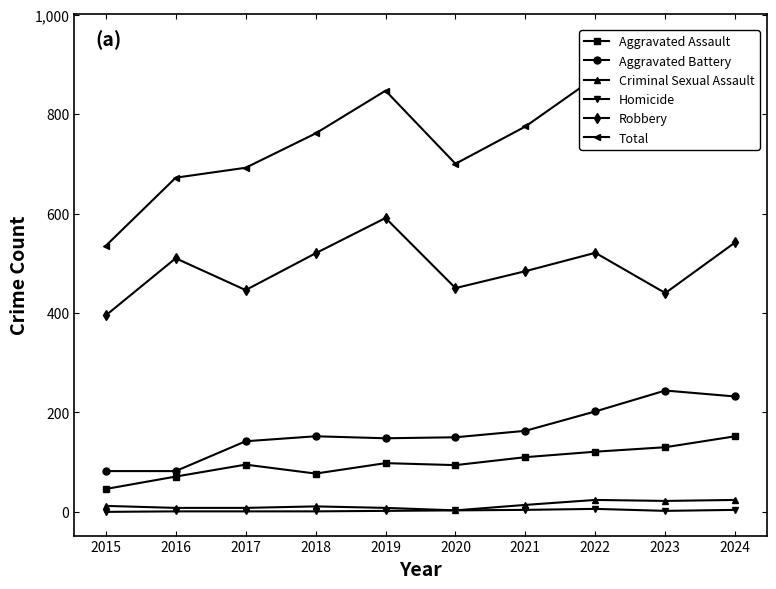

What is the highest value of the Total series?

954